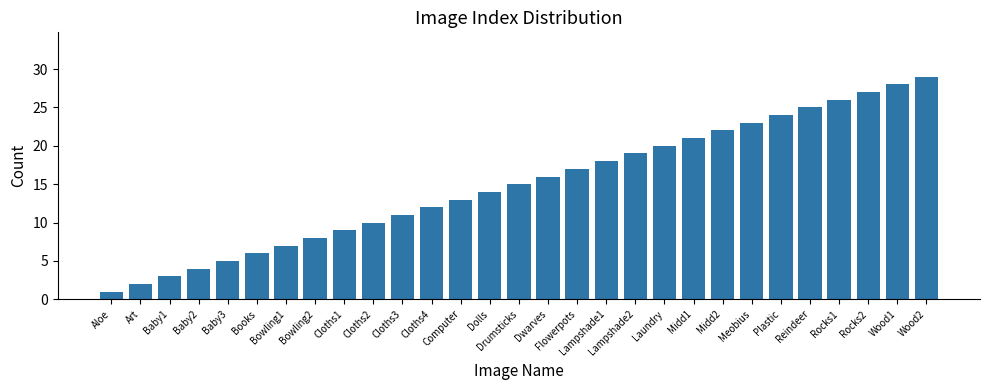

Rank the categories by value from lowest to highest.

Aloe, Art, Baby1, Baby2, Baby3, Books, Bowling1, Bowling2, Cloths1, Cloths2, Cloths3, Cloths4, Computer, Dolls, Drumsticks, Dwarves, Flowerpots, Lampshade1, Lampshade2, Laundry, Midd1, Midd2, Meobius, Plastic, Reindeer, Rocks1, Rocks2, Wood1, Wood2